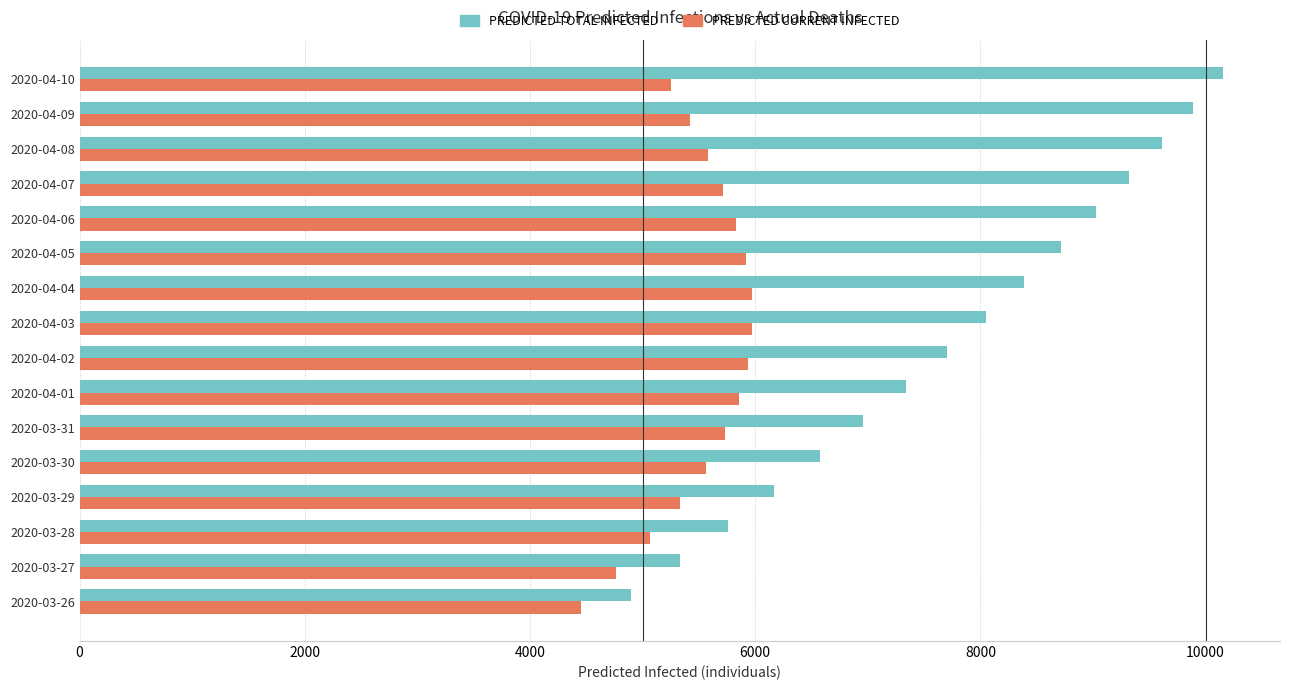

What is the difference between the highest and lowest values at 2020-04-05?

2790